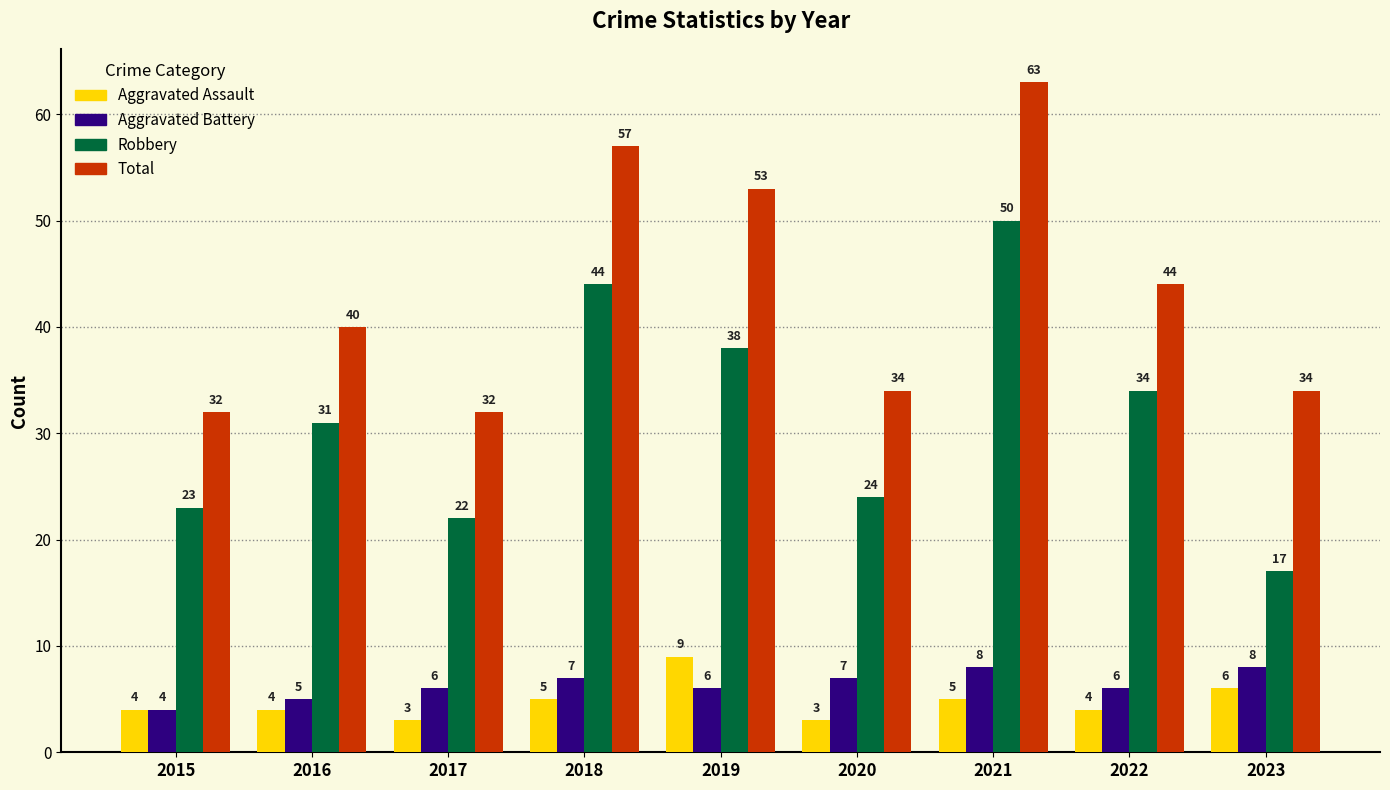

What is the difference between the second highest and minimum values in the Aggravated Battery series?

4